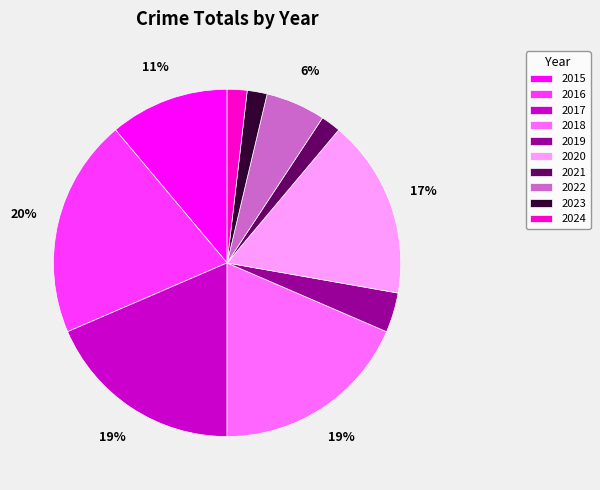

Approximately how many times larger is the value at 2024 compared to 2021?

1.0